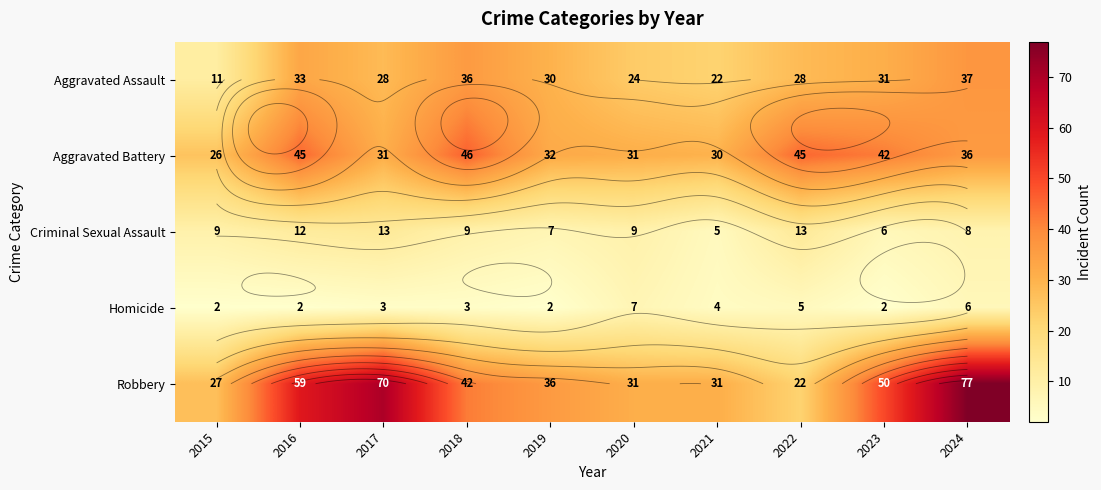

How many distinct data groups are displayed?

5